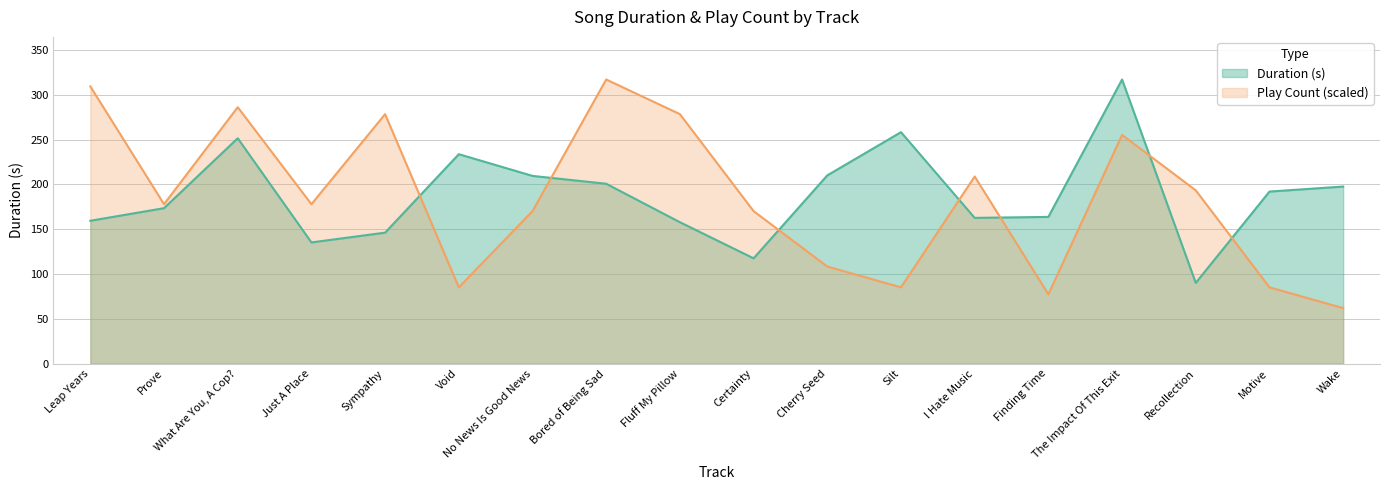

Reading left to right, extract all data points from this chart.

Duration (s): Leap Years=159.3	Prove=173.4	What Are You, A Cop?=251.4	Just A Place=135.2	Sympathy=146.1	Void=233.6	No News Is Good News=209.4	Bored of Being Sad=200.7	Fluff My Pillow=157.7	Certainty=117.4	Cherry Seed=210.0	Silt=258.2	I Hate Music=162.6	Finding Time=163.7	The Impact Of This Exit=317.0	Recollection=90.0	Motive=191.9	Wake=197.5
Play Count: Leap Years=309.3	Prove=177.8	What Are You, A Cop?=286.1	Just A Place=177.8	Sympathy=278.4	Void=85.1	No News Is Good News=170.1	Bored of Being Sad=317.0	Fluff My Pillow=278.4	Certainty=170.1	Cherry Seed=108.2	Silt=85.1	I Hate Music=208.8	Finding Time=77.3	The Impact Of This Exit=255.2	Recollection=193.3	Motive=85.1	Wake=61.9